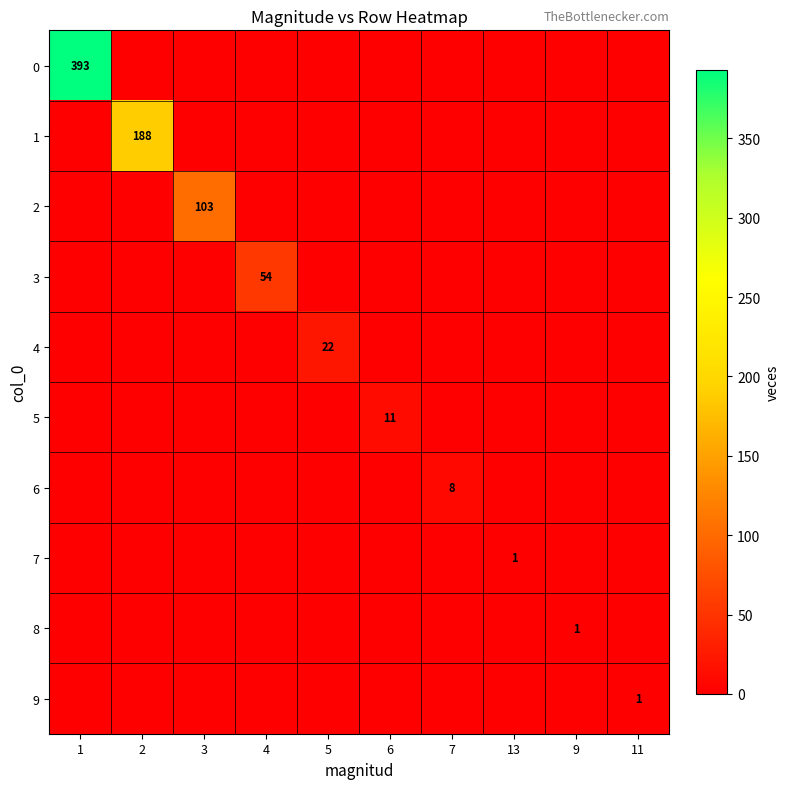

At which label does 8 reach its minimum?

1